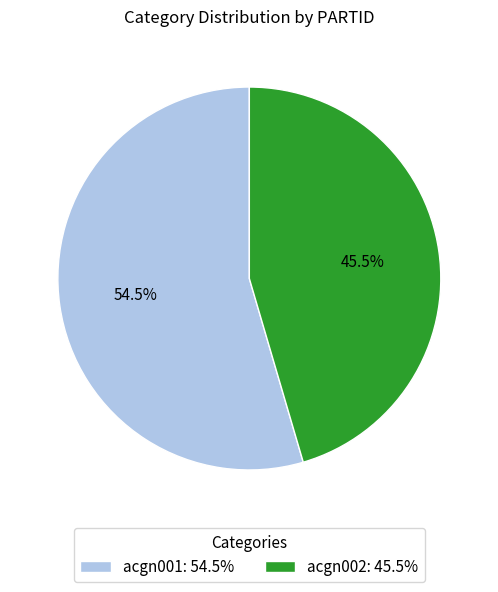

Which has a higher value, acgn001: 54.5% or acgn002: 45.5%?

acgn001: 54.5%